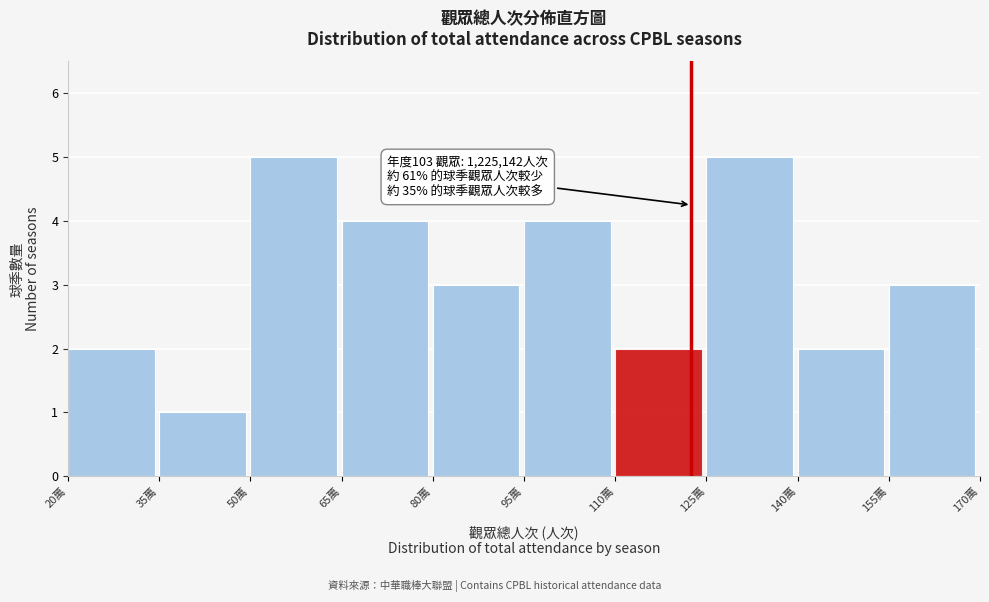

Reading right to left, extract all data points from this chart.

3	2	5	2	4	3	4	5	1	2